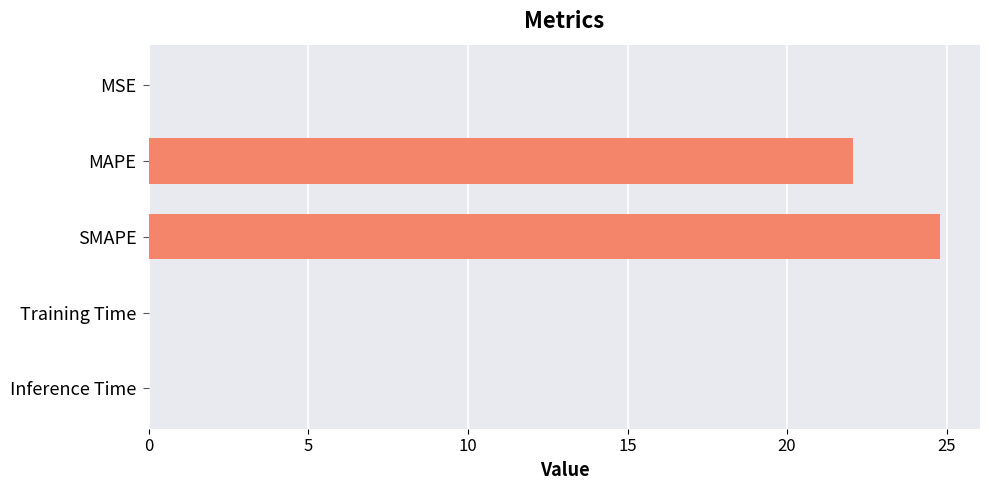

What is the ratio of the value at SMAPE to the value at MAPE?

1.1